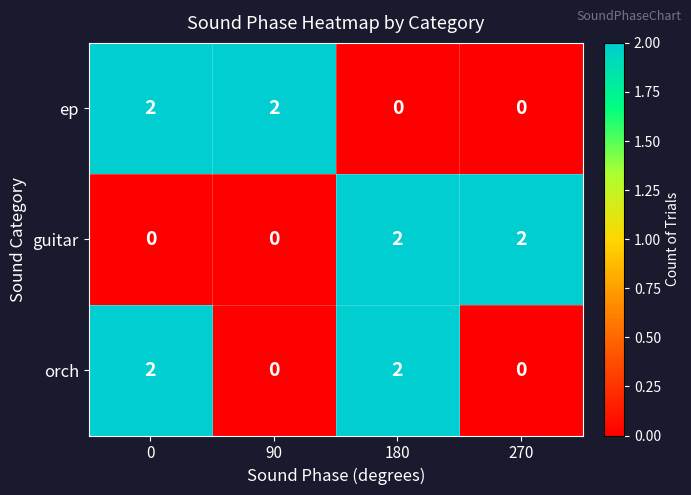

At how many categories does at least one series exceed 0?

4